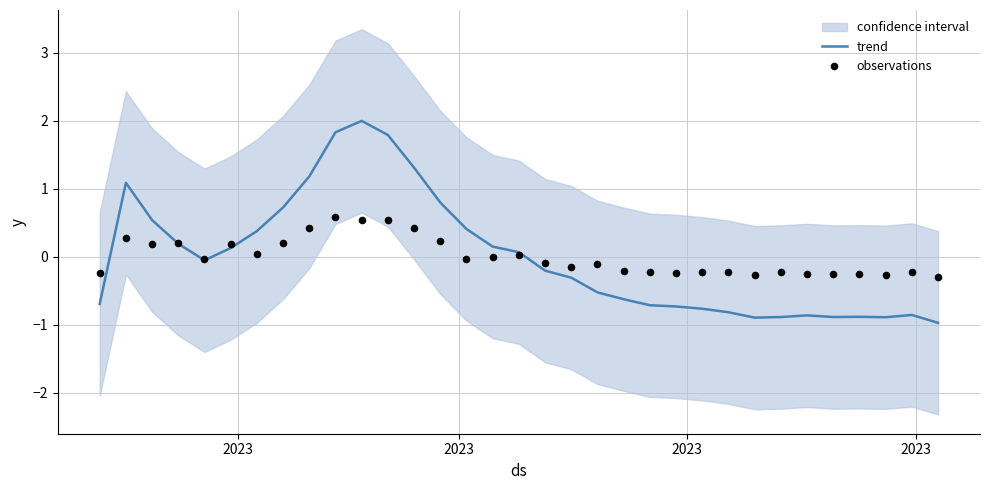

Which series has the largest total across all categories?

trend